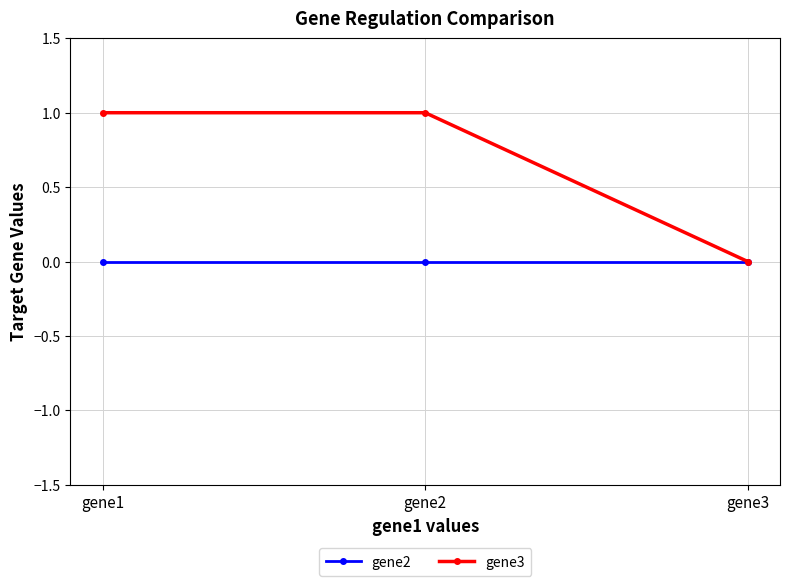

At gene2, list the series in order from smallest to largest.

gene2, gene3